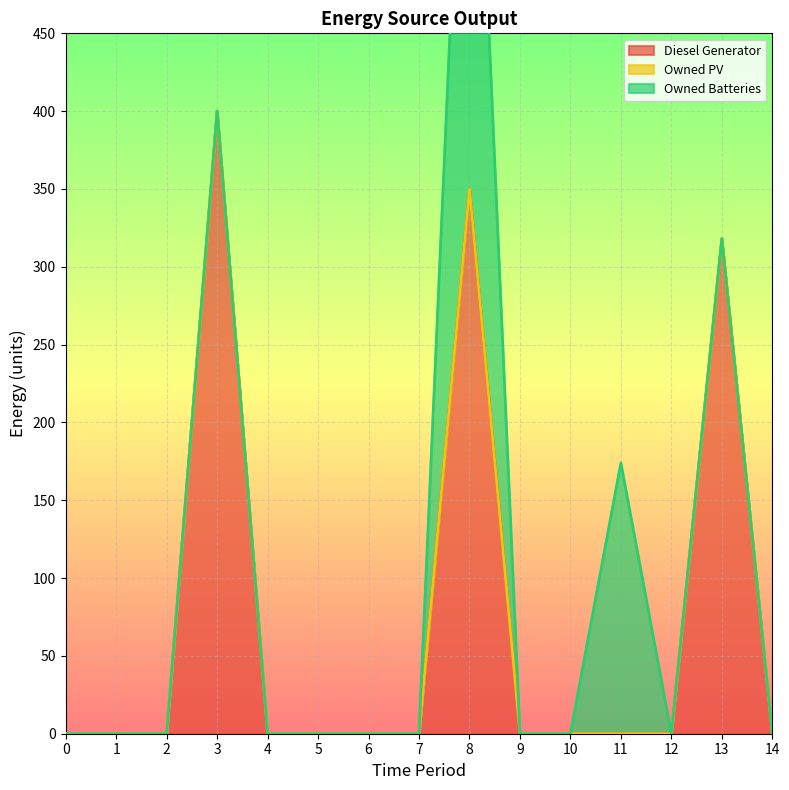

Is the value of Diesel Generator at 8 greater than the value of Owned PV at 6?

Yes